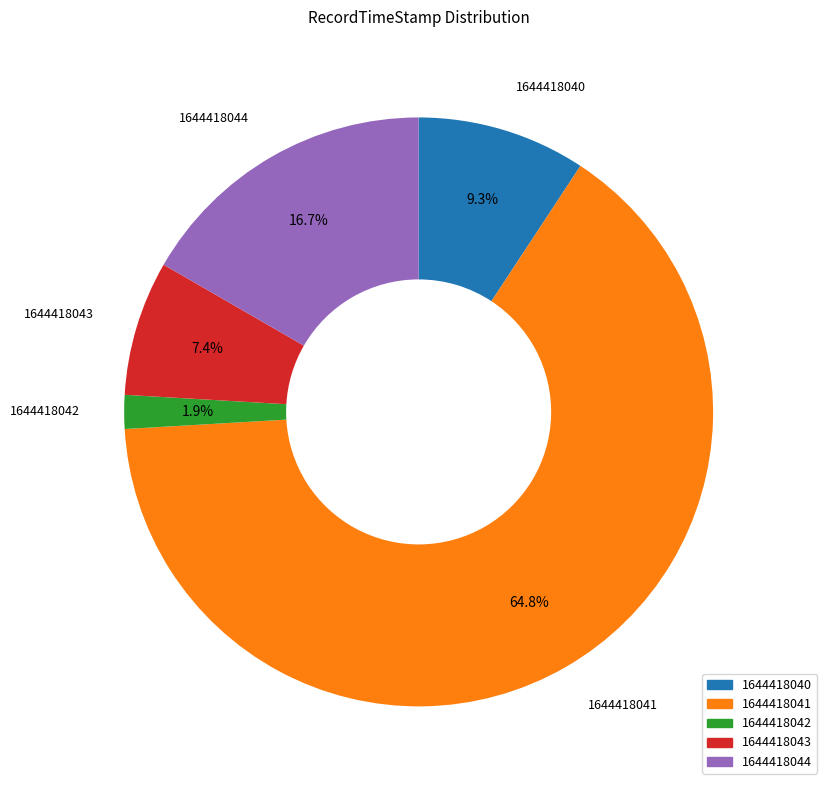

Count the number of slices in the pie.

5